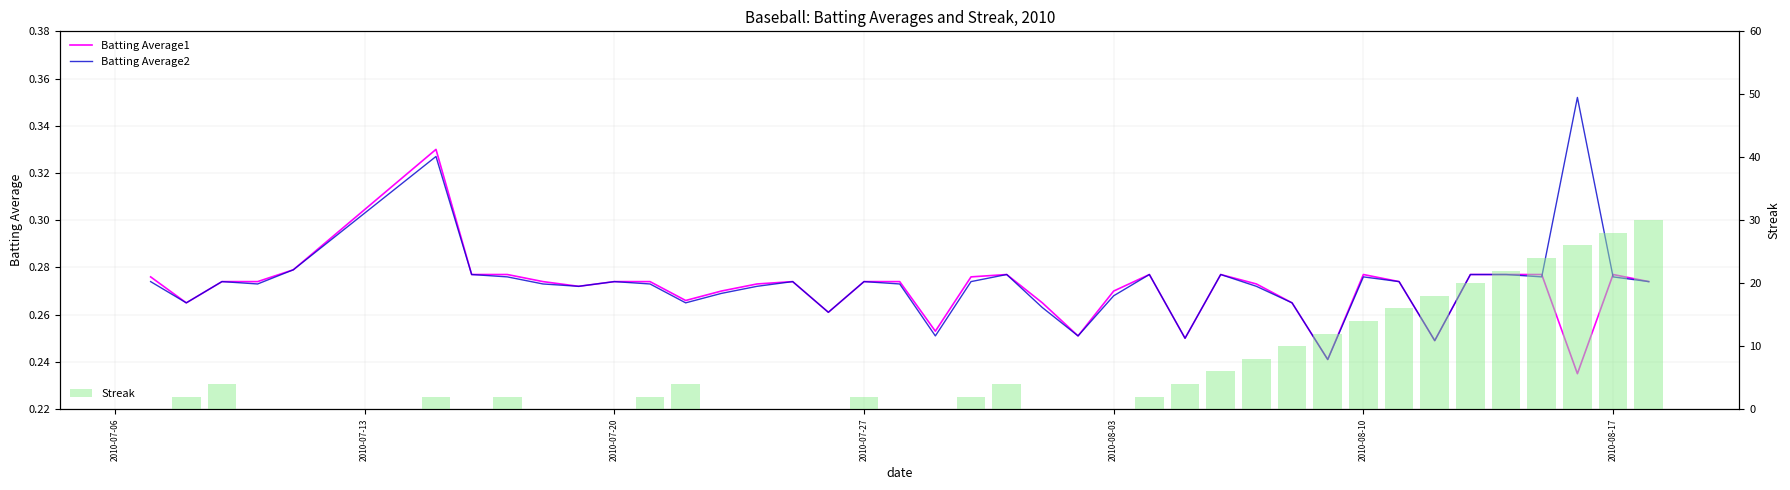

Rank the series by their maximum value, from lowest to highest.

Batting Average1, Batting Average2, Streak